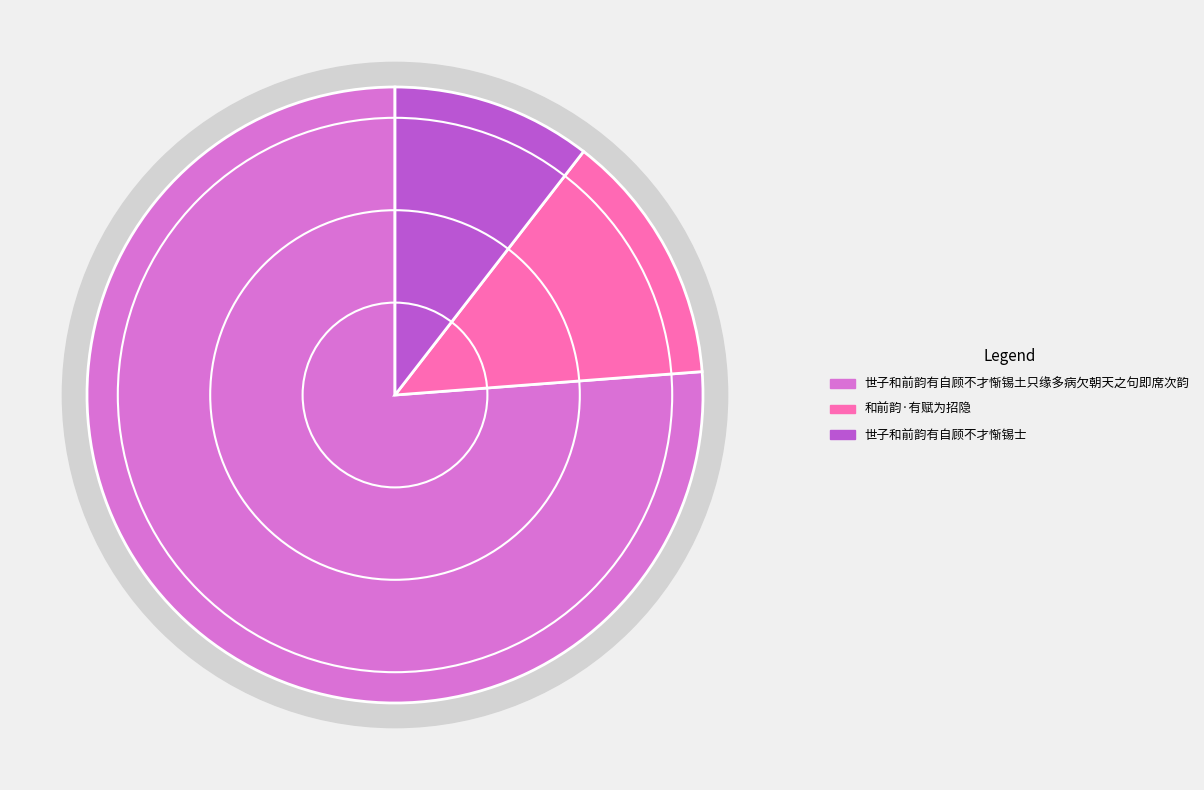

What is the ratio of the value at 世子和前韵有自顾不才惭锡土只缘多病欠朝天之句即席次韵 to the value at 和前韵·有赋为招隐?

5.7